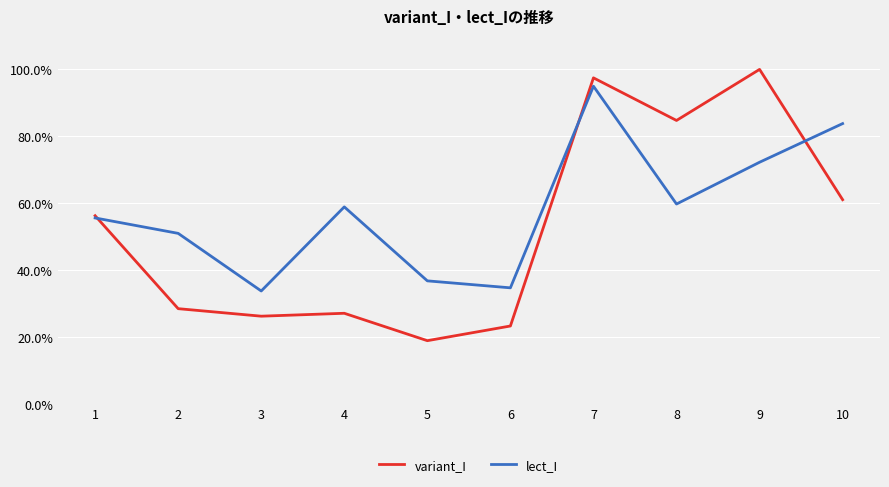

After their last crossing, which series has the higher values: variant_I or lect_I?

lect_I